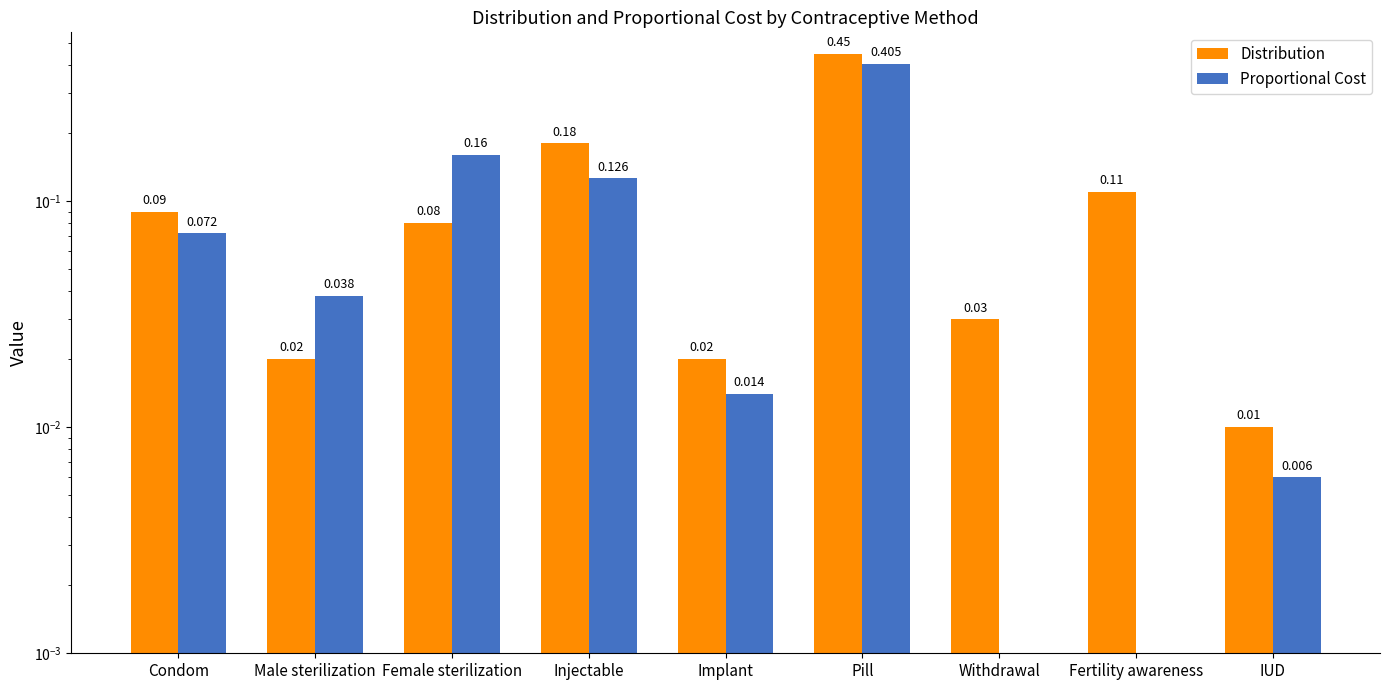

What is the spread (max minus min) of values at Fertility awareness?

0.1